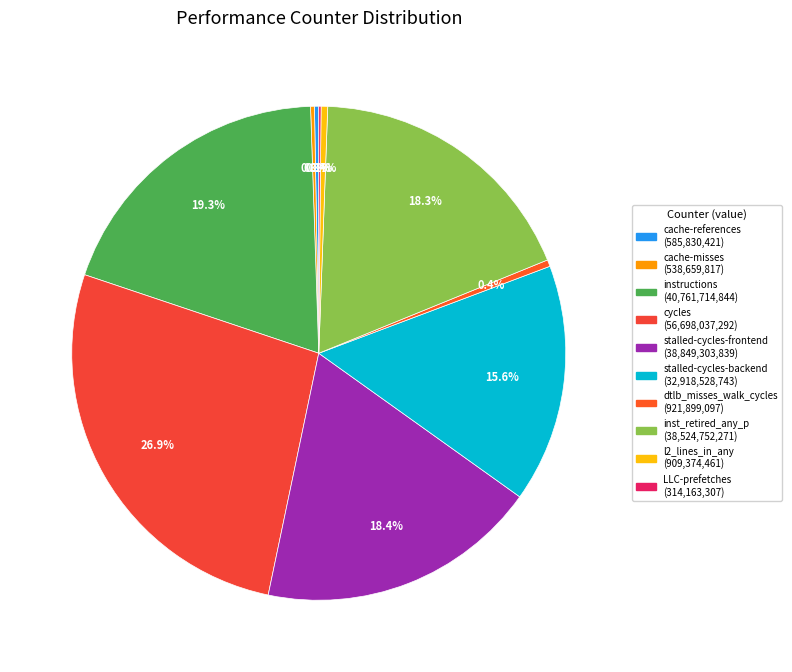

Approximately how many times larger is the value at l2_lines_in_any compared to cache-misses?

1.7